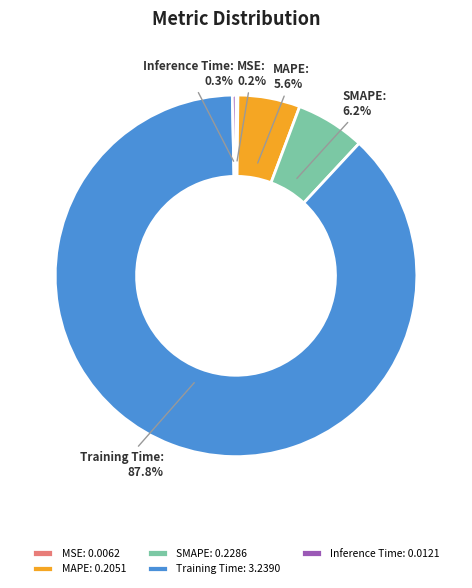

Do MAPE: 0.2051 and Training Time: 3.2390 together represent more than half of the pie?

Yes